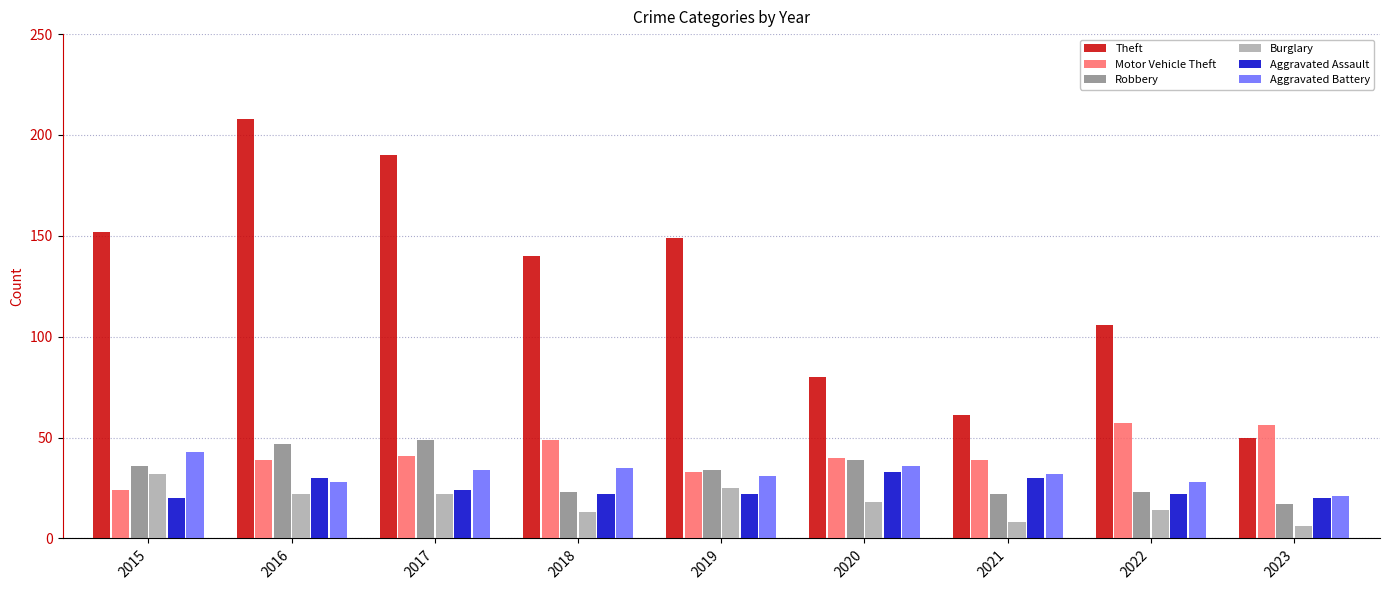

At which category does the chart reach its peak across all series?

2016